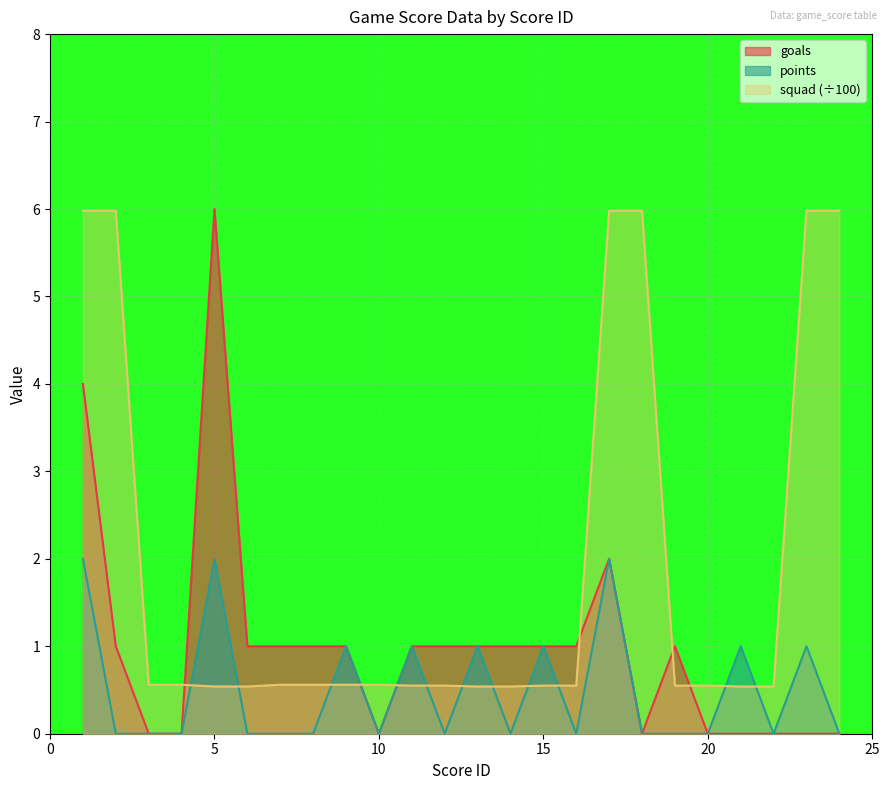

What is the difference between the highest and lowest values at 21?

1.0